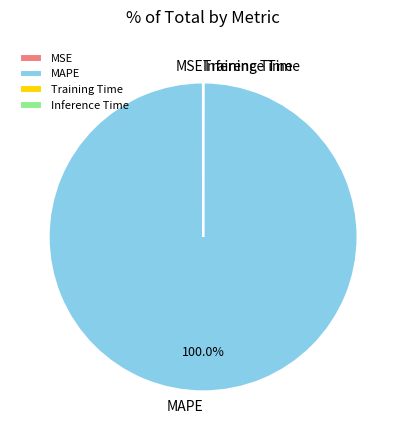

What is the majority slice?

MAPE